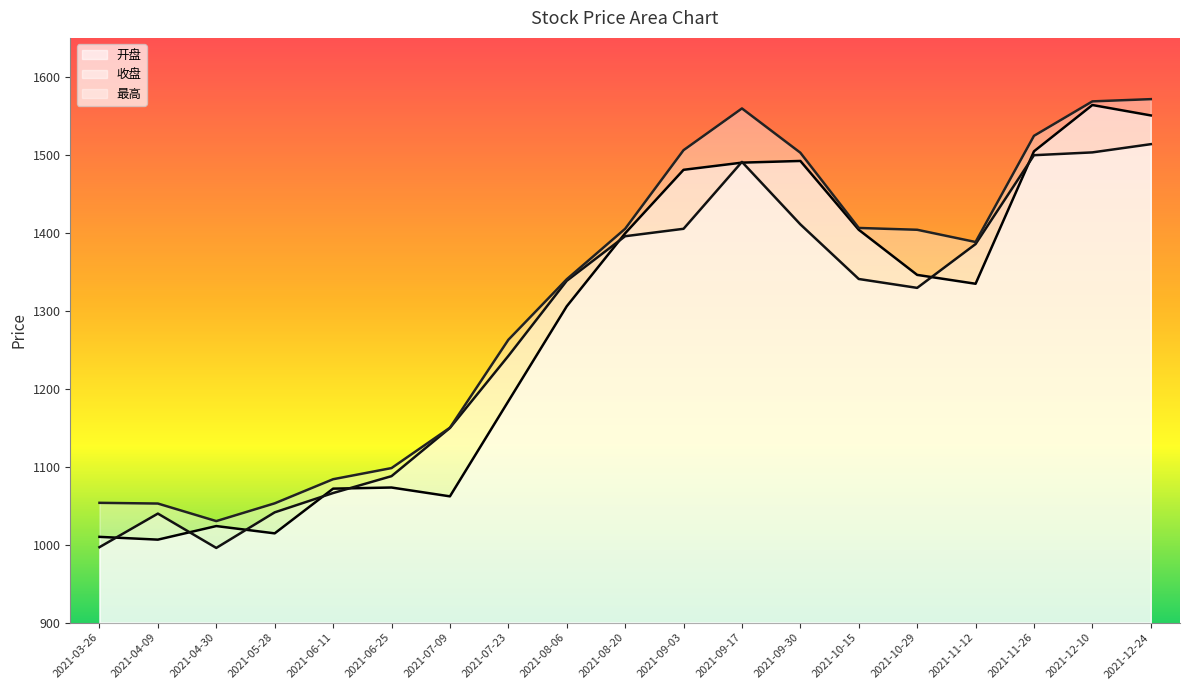

What value does the 收盘 series have at 2021-04-30?

995.8